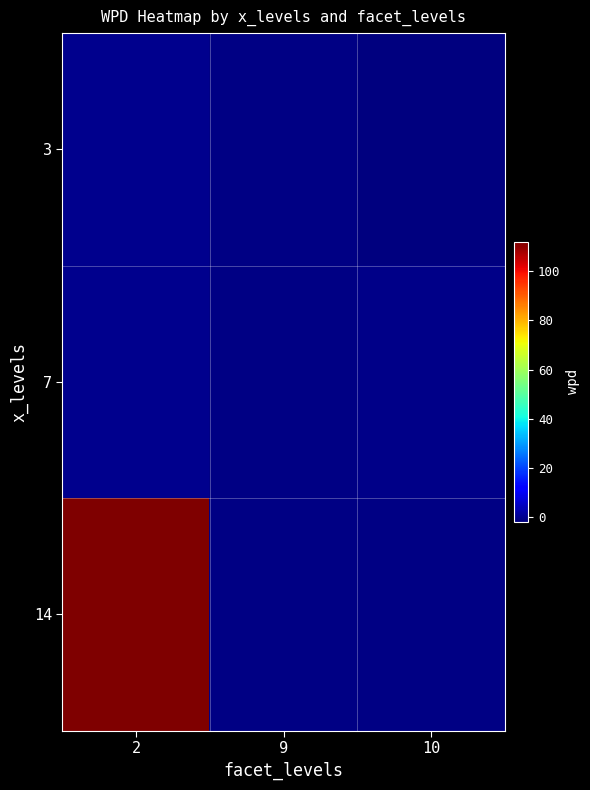

Which series has the largest range (max minus min)?

14